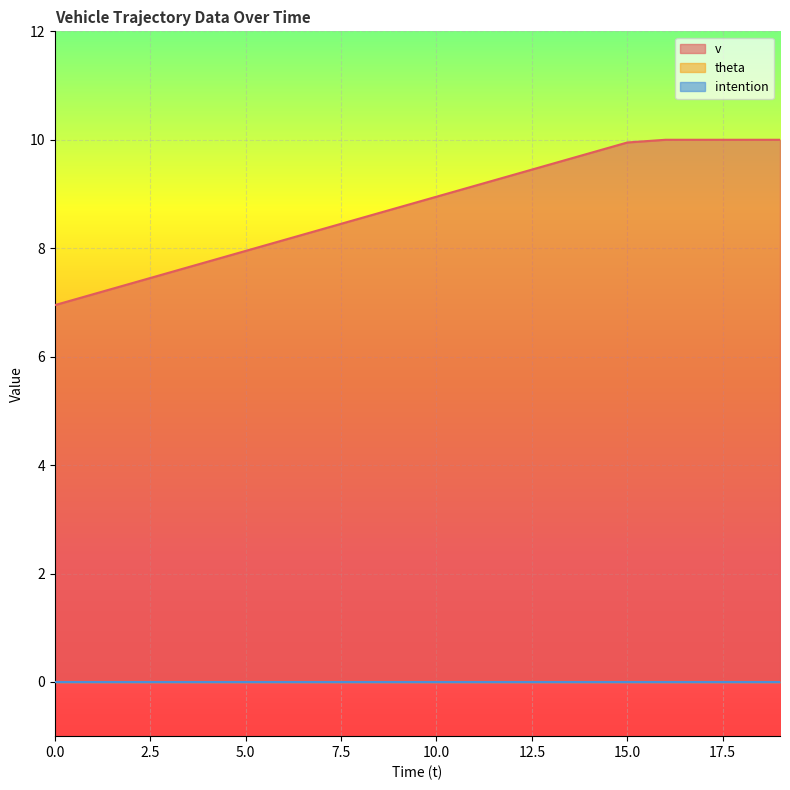

What is the sum of the v values at 7 and 1?

15.5